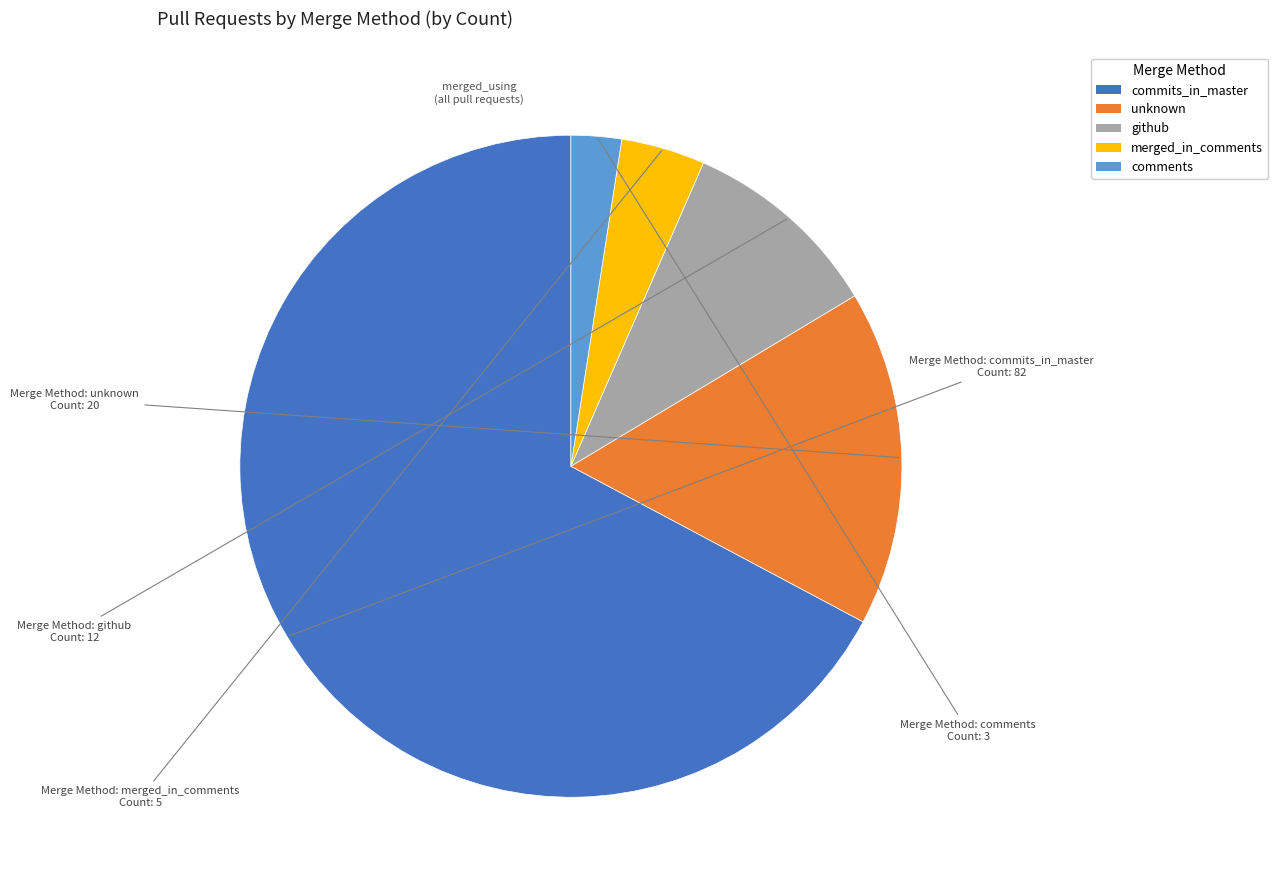

How many segments does this pie chart have?

5